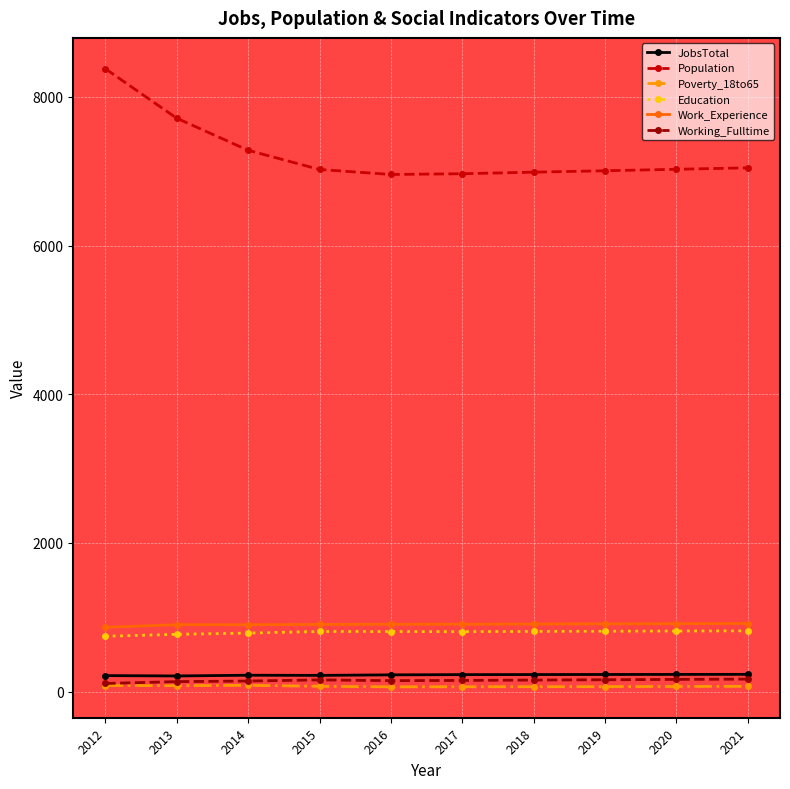

What is the sum of the Working_Fulltime values at 2016 and 2019?

310